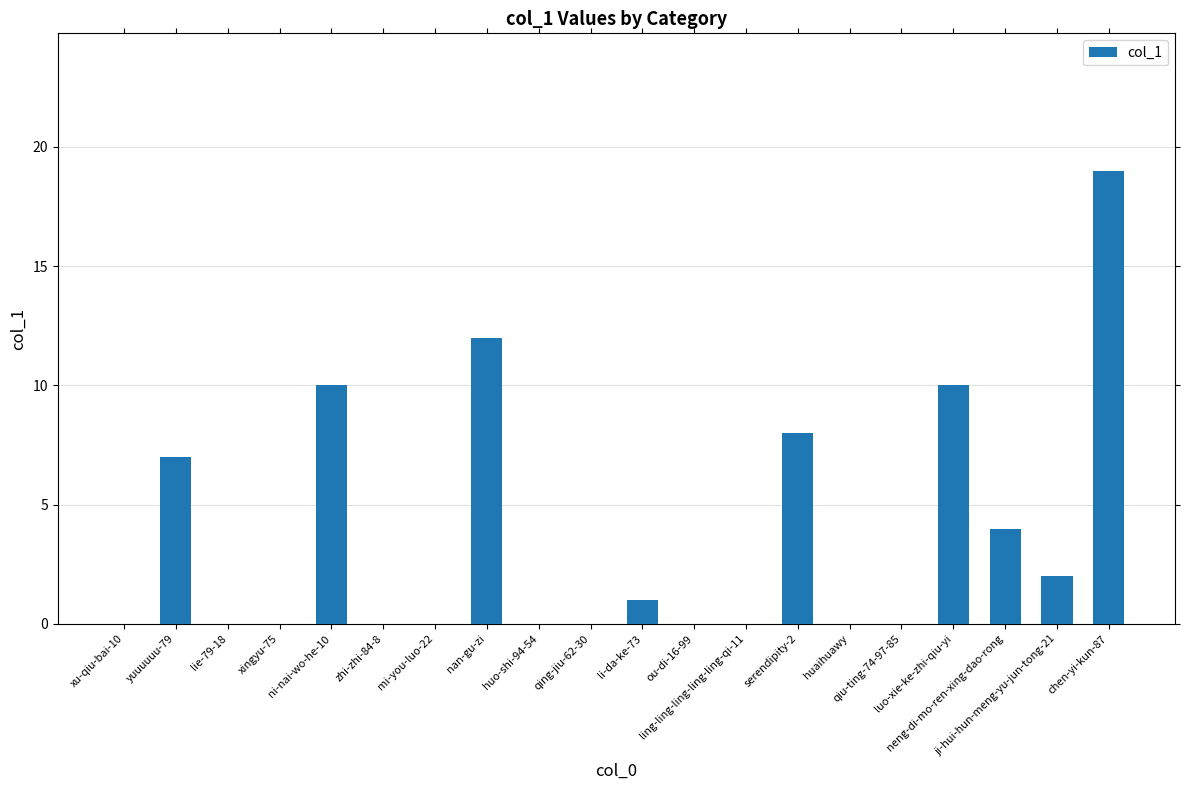

What is the maximum value shown in the chart?

19